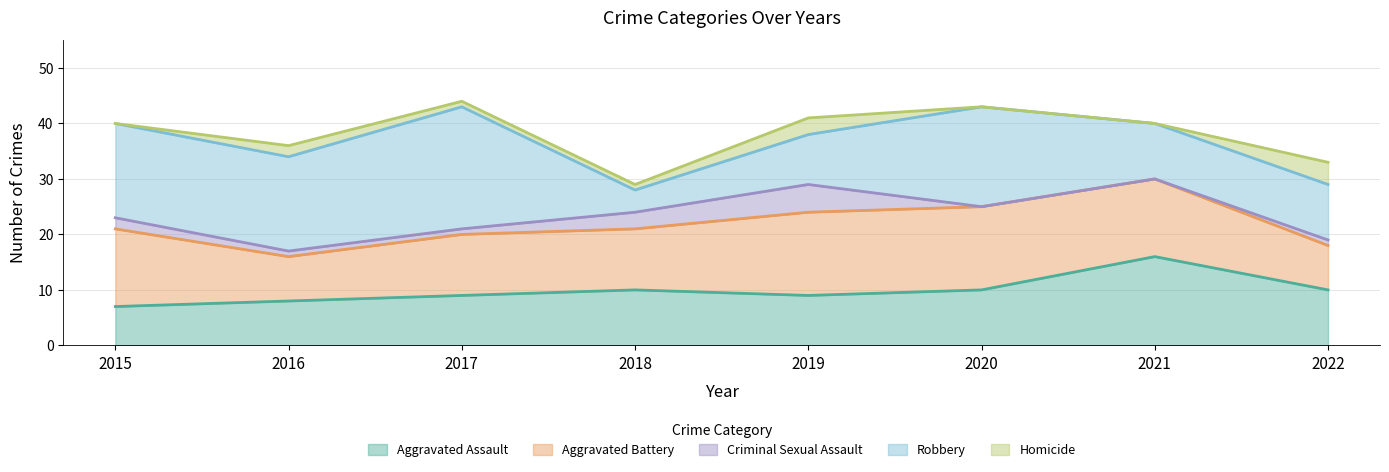

Between 2020 and 2016, which is larger?

2020